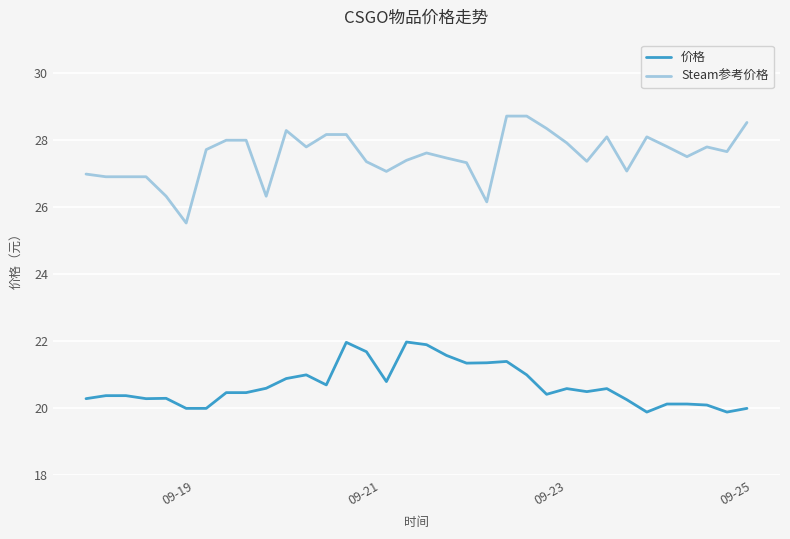

True or false: Steam参考价格 and 价格 cross at least once.

False